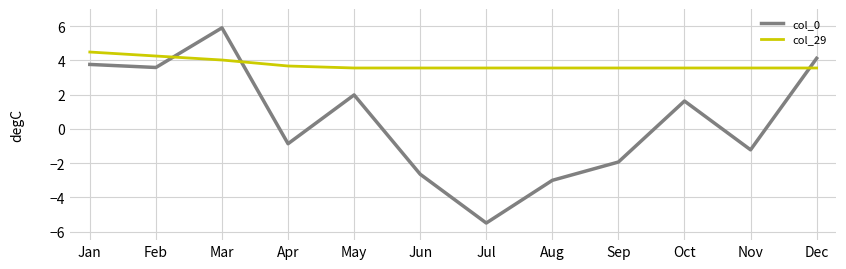

True or false: col_29 and col_0 intersect in this chart.

True